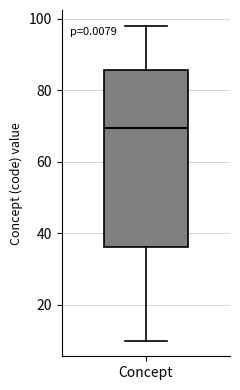

Transcribe this box plot: give where the median line is, the range the box spans, and where the two whiskers end, as read against the y-axis. The values are not printed on the chart, so give them approximately, as read against the axis.

median 70, box 36 to 86, whiskers 10 to 98